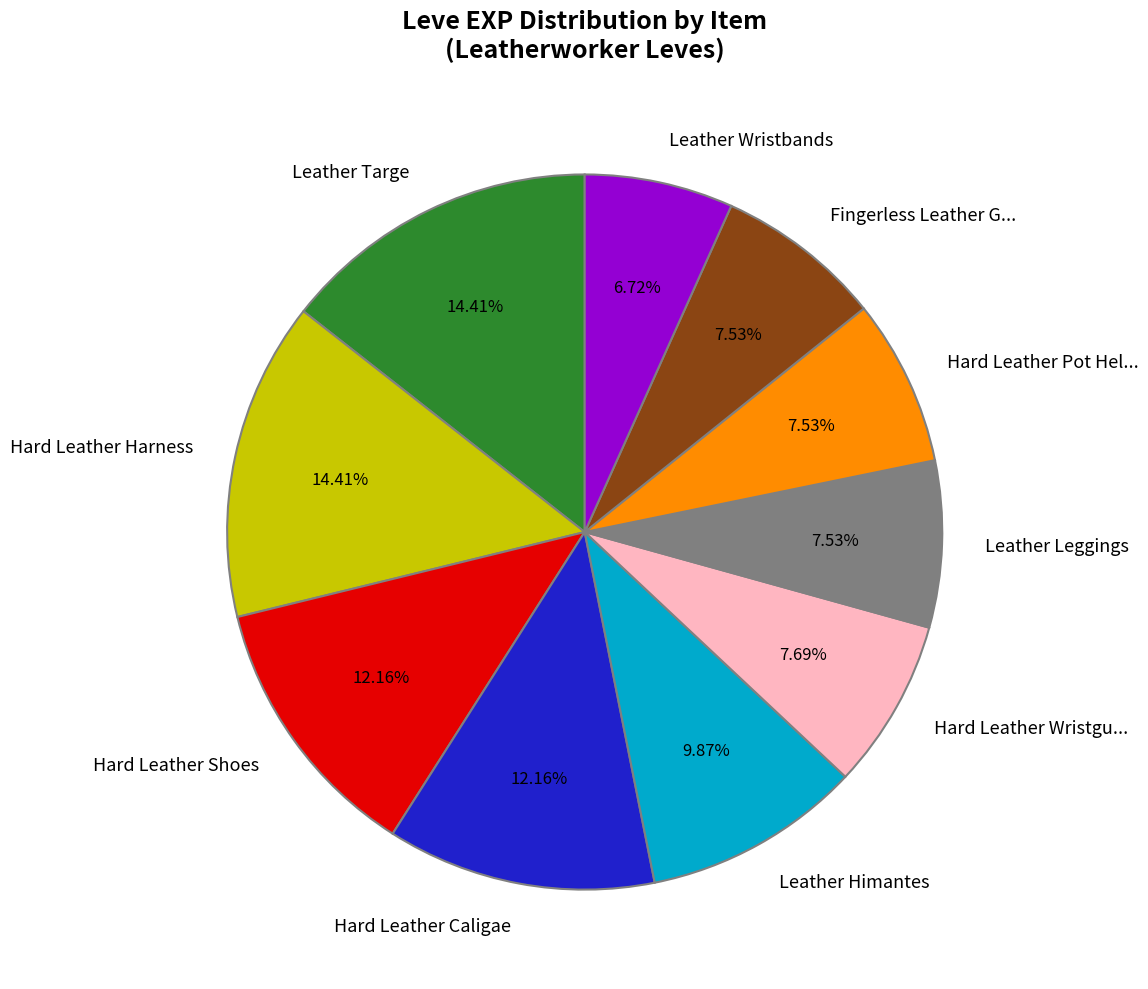

How many slices are in this pie chart?

10